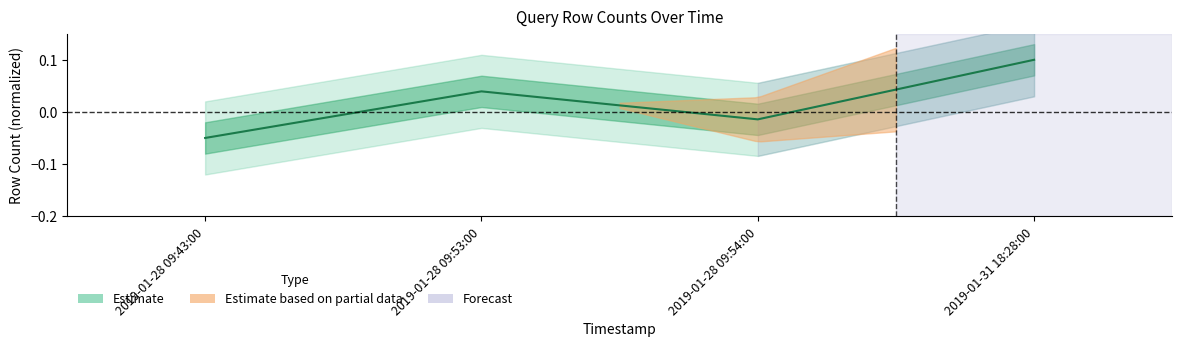

Reading right to left, list all the values displayed in this chart.

2019-01-31 18:28:00=0.1	2019-01-28 09:54:00=-0.0	2019-01-28 09:53:00=0.0	2019-01-28 09:43:00=-0.0